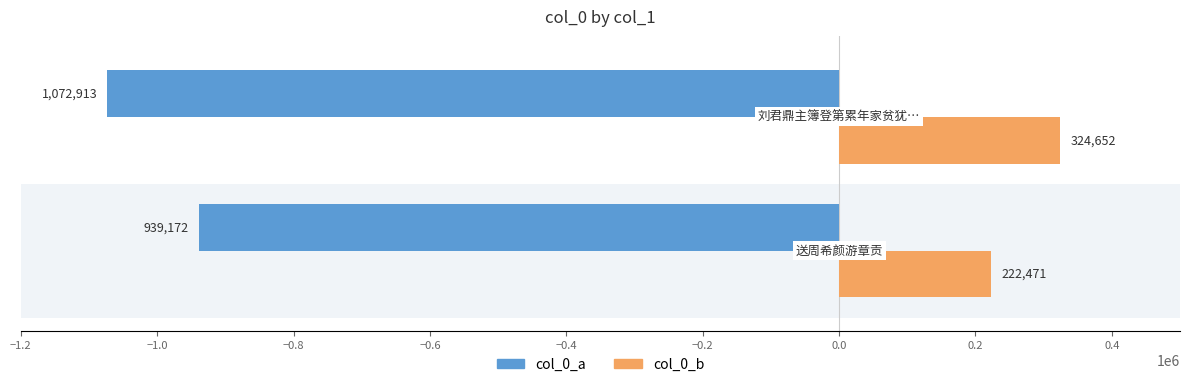

Which series has the largest total across all categories?

col_0_b